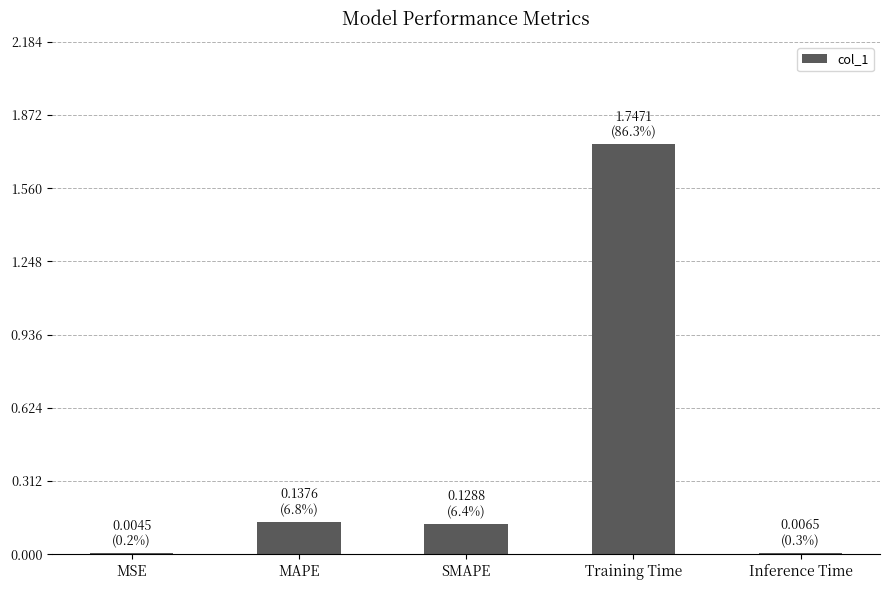

At which category does the chart reach its peak across all series?

Training Time